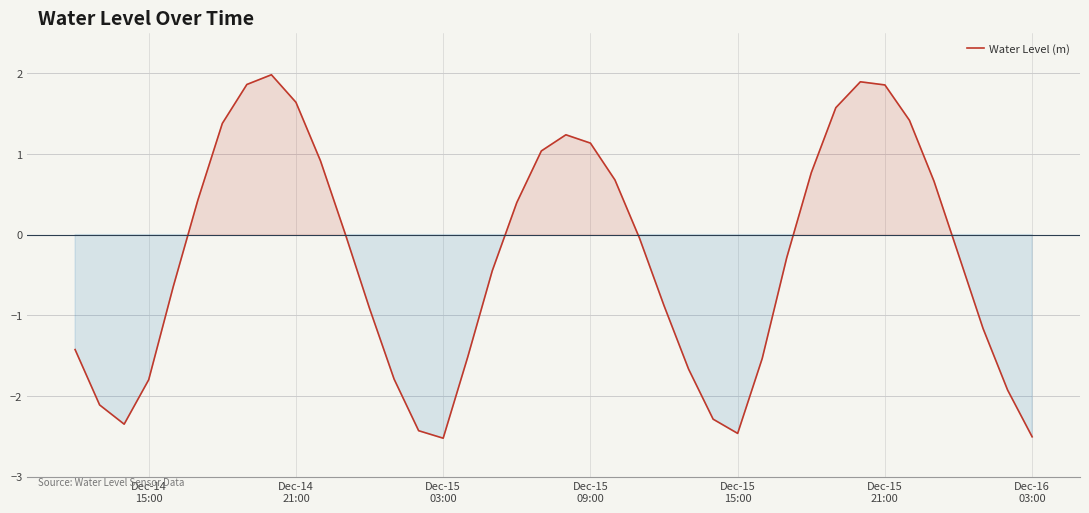

What is the maximum value shown in the chart?

2.0